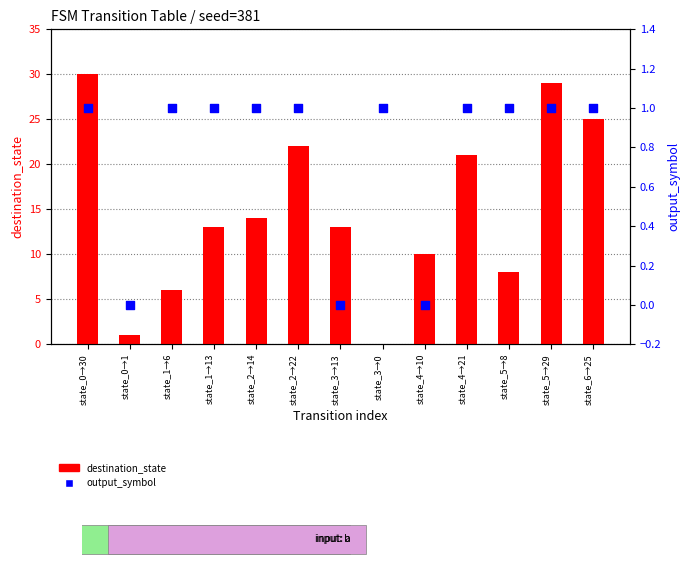

At how many categories does at least one series exceed 1?

11